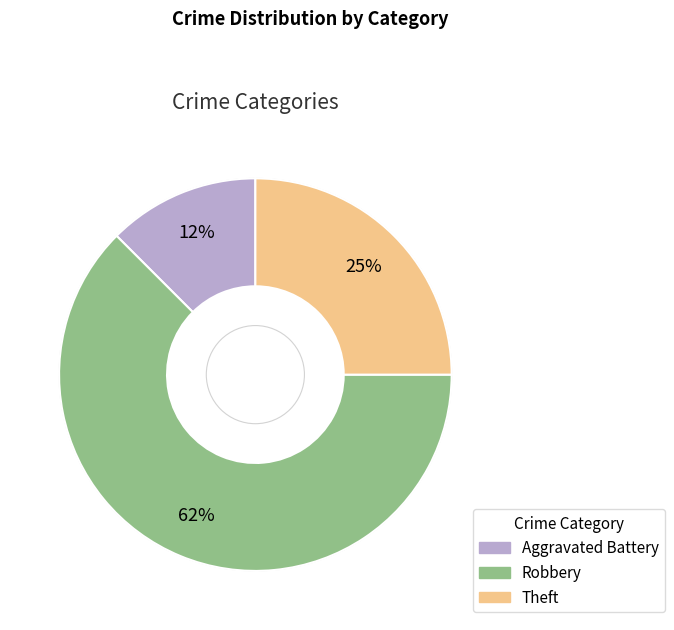

Which category accounts for the majority?

Robbery